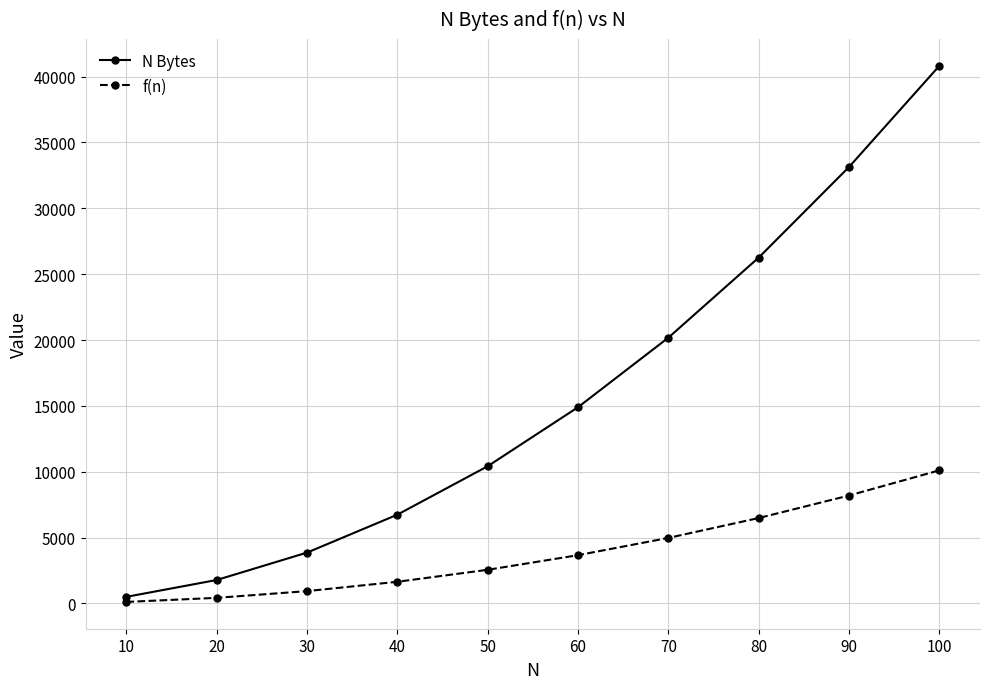

What is the maximum value for f(n)?

10104